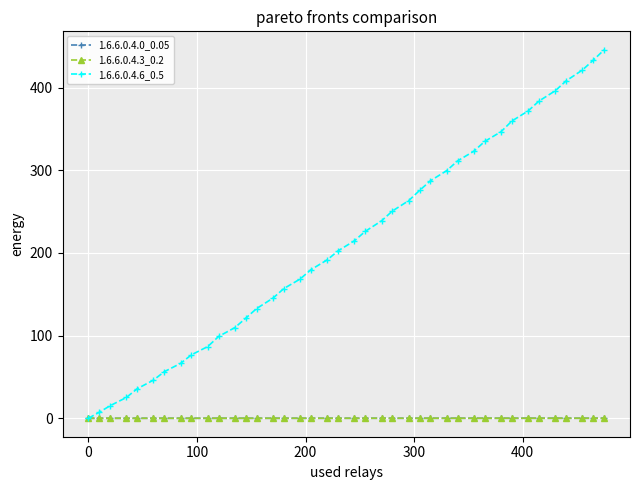

How many series are shown in this chart?

3